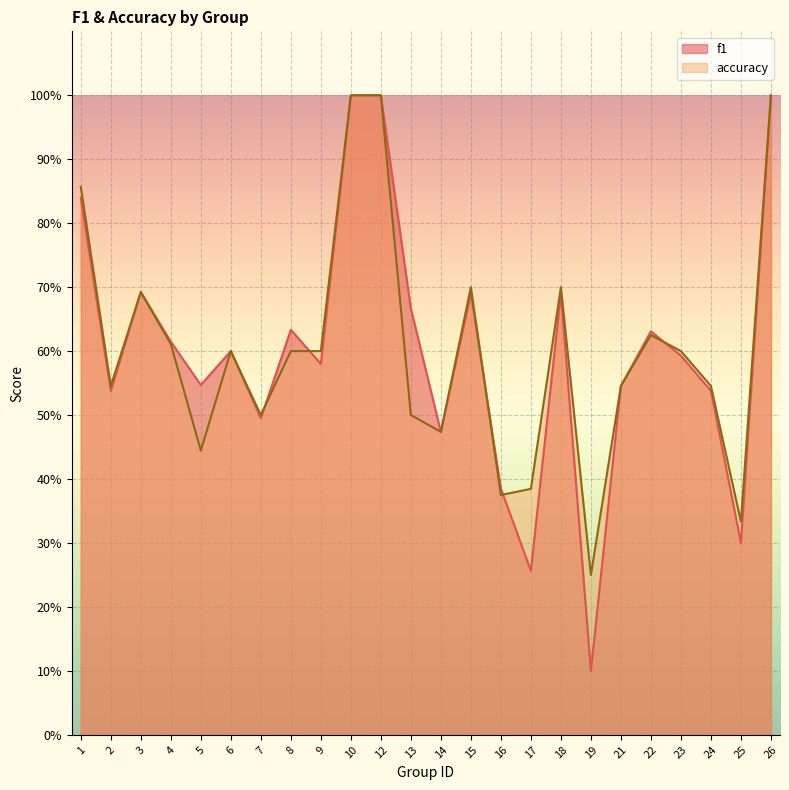

True or false: f1 and accuracy intersect in this chart.

True